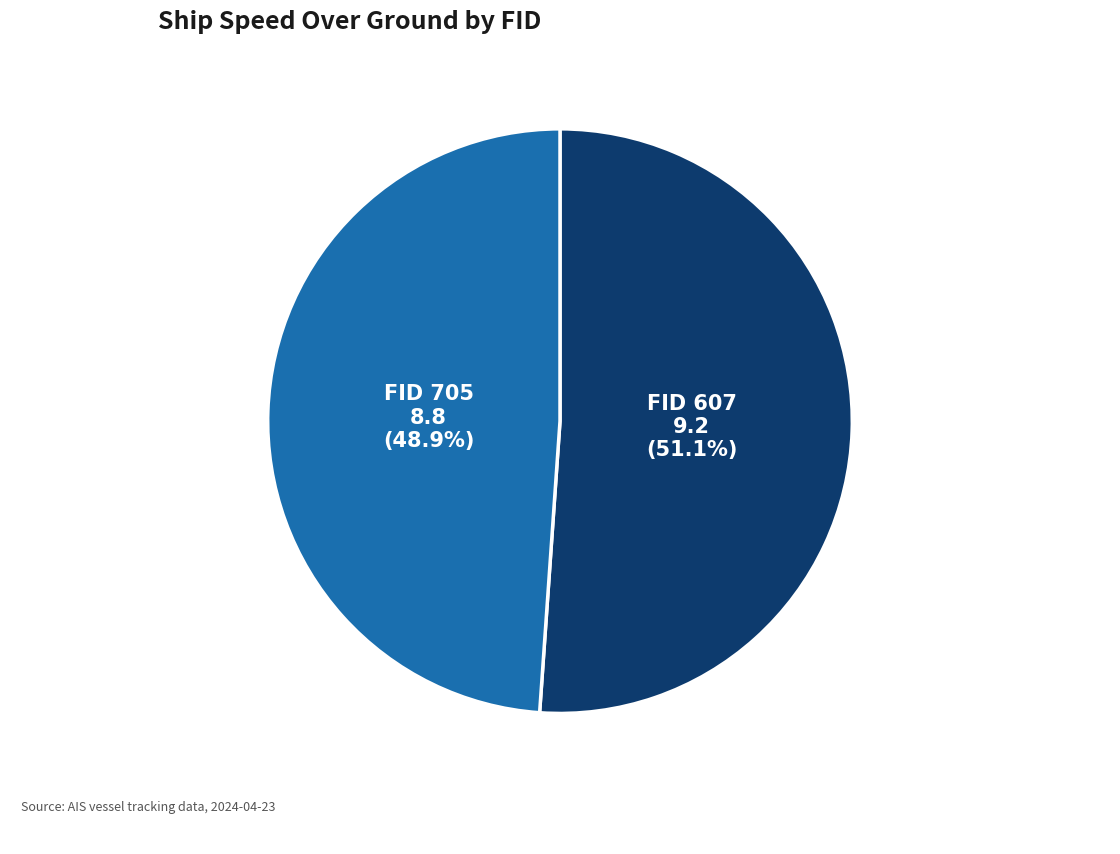

Does any single category account for the majority?

Yes